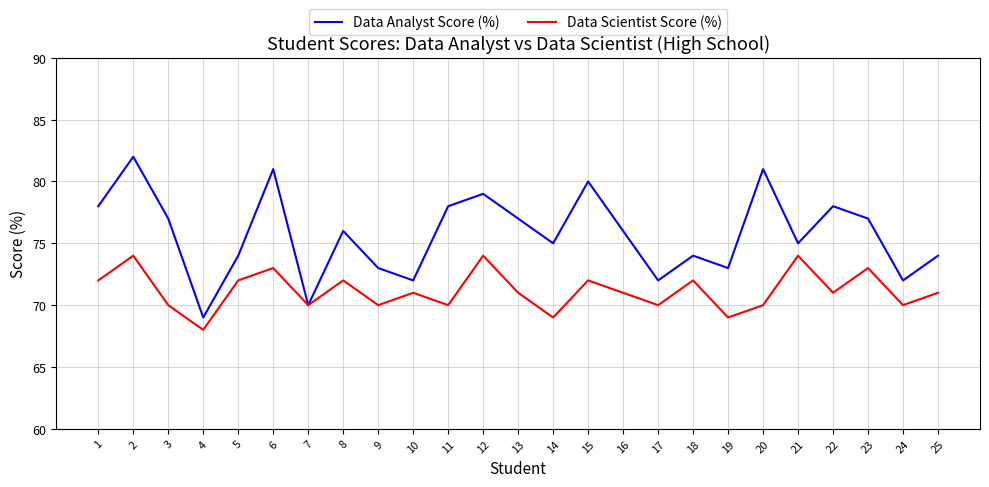

Rank the series by their maximum value, from lowest to highest.

Data Scientist Score (%), Data Analyst Score (%)